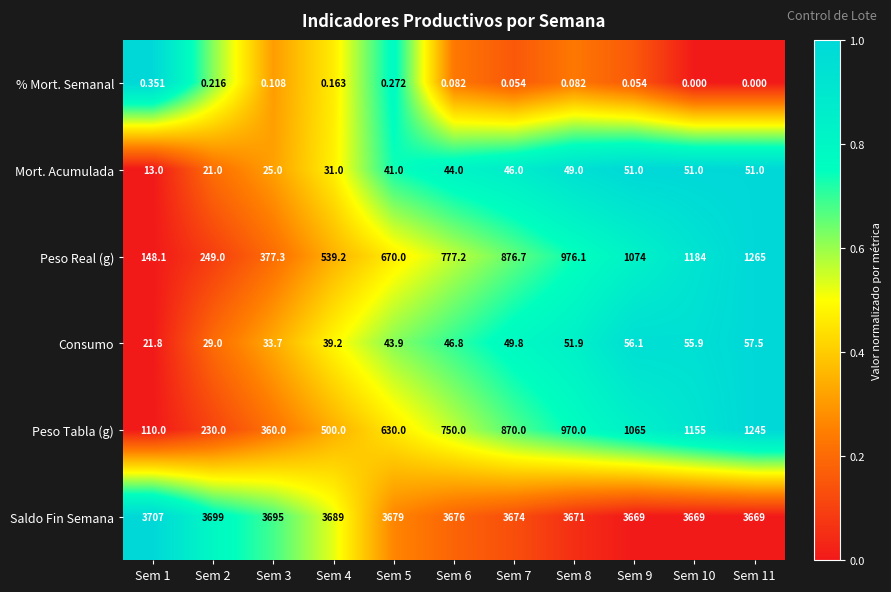

Which series has the widest spread of values?

Peso Tabla (g)